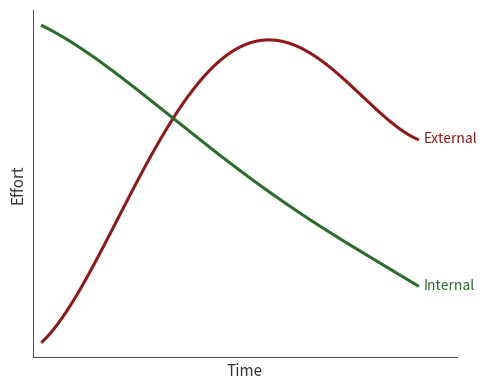

Does the chart display data point markers on the line(s)?

No